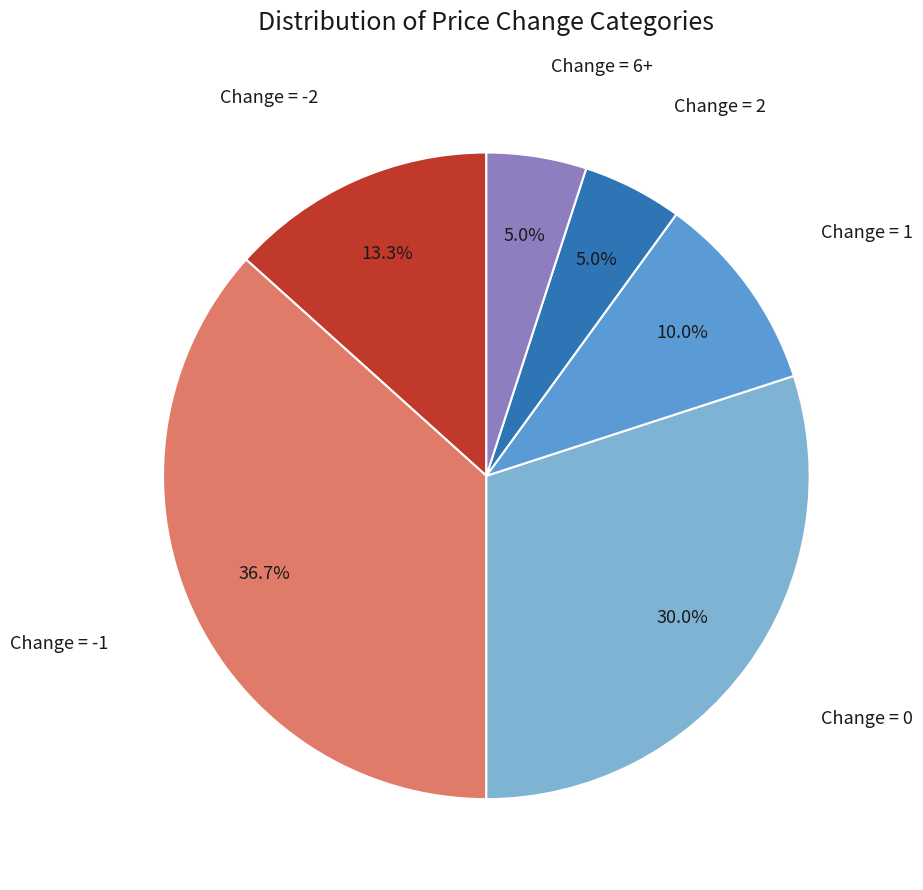

Is there any slice that represents more than half of the pie?

No